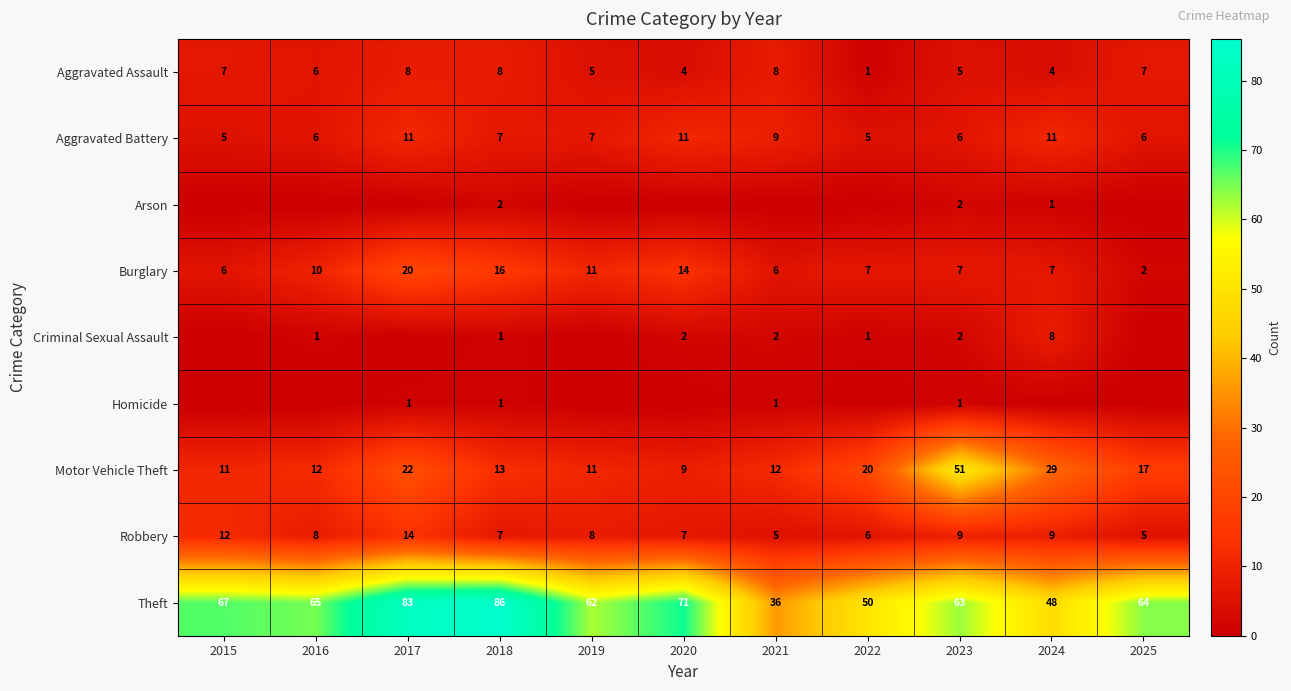

The Motor Vehicle Theft series shows 13 at 2018. True or false?

True